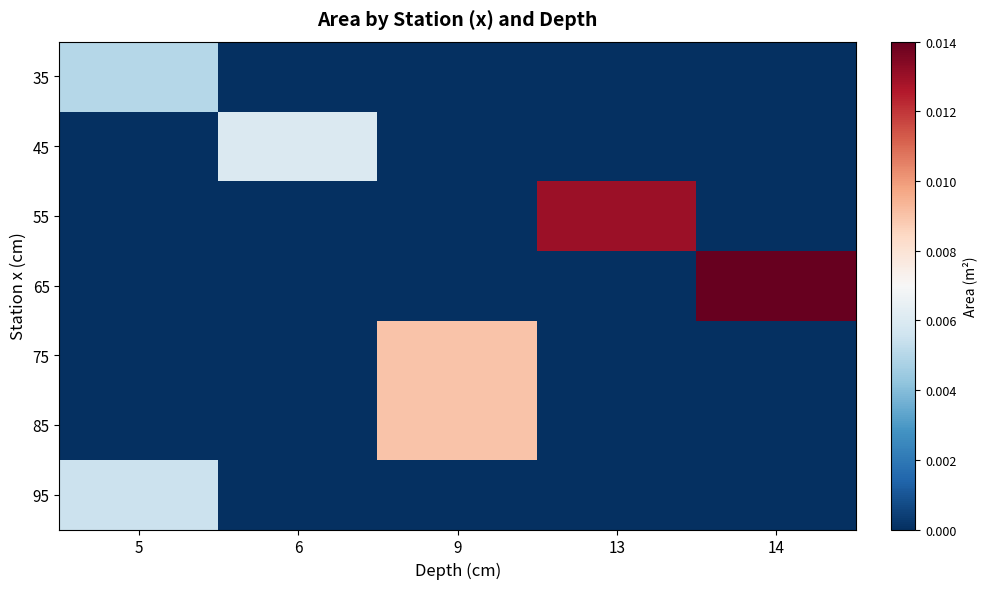

How many categories are shown in the chart?

5